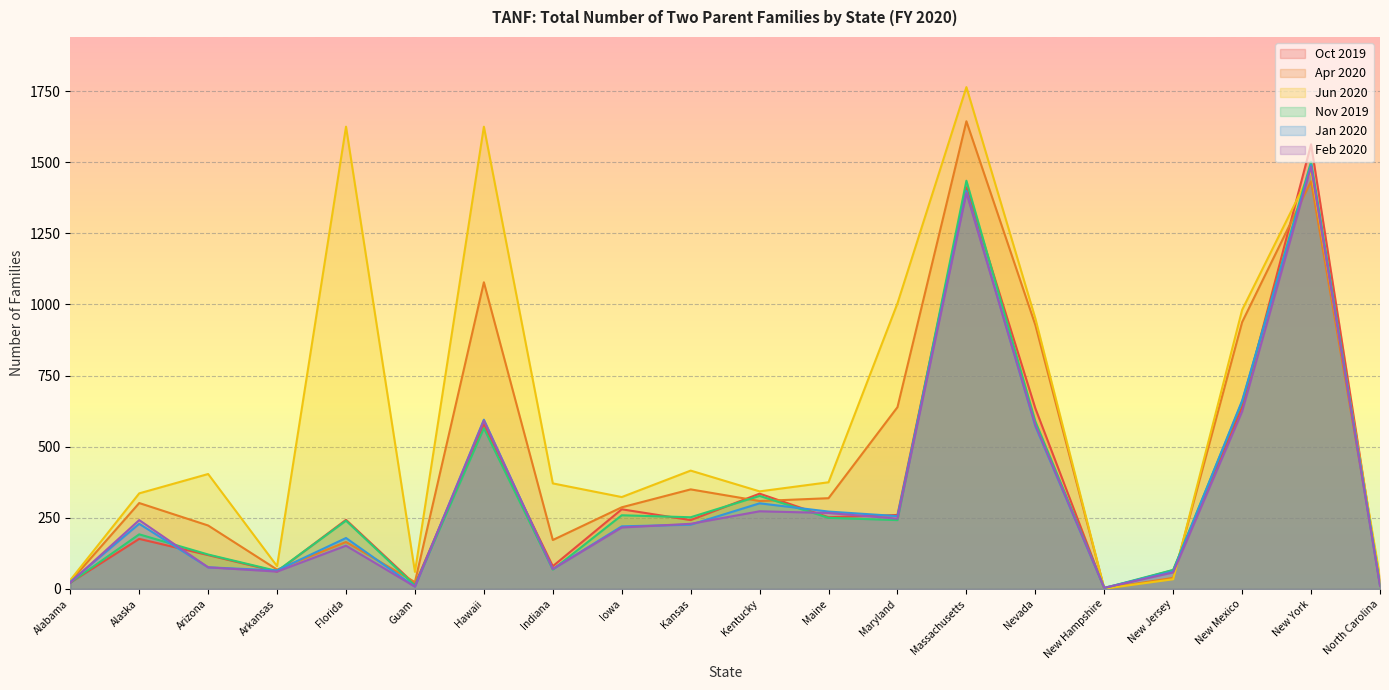

Is it true that Apr 2020 equals 639 at Maryland?

True